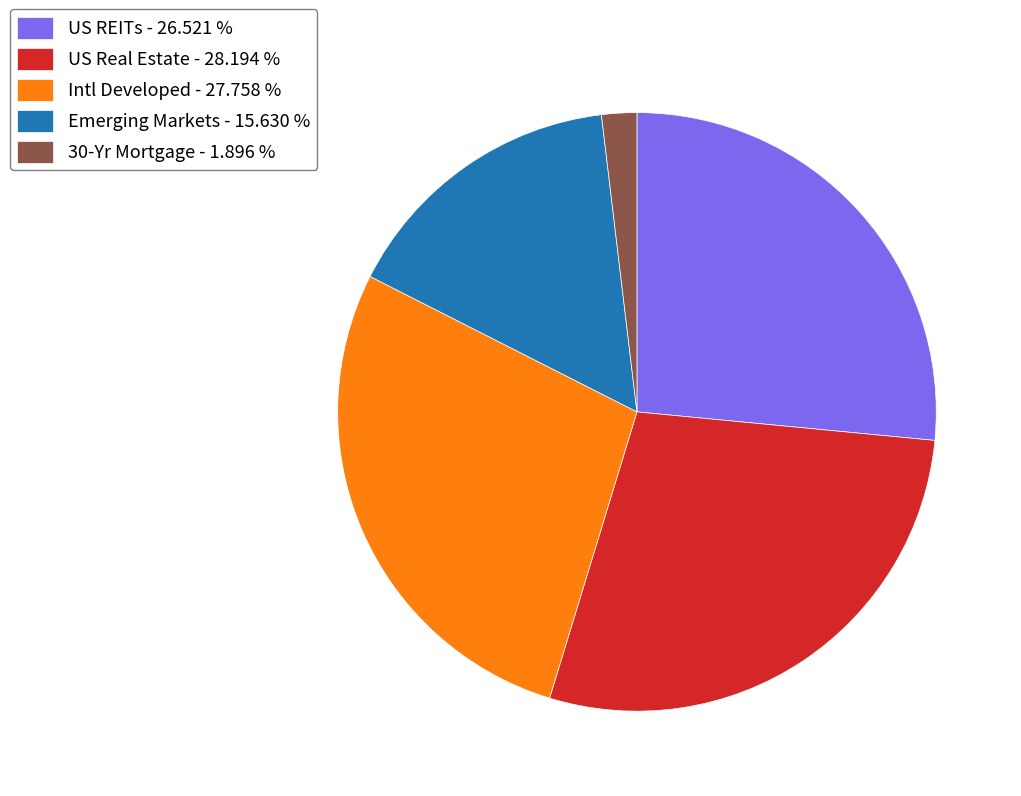

Is there any slice that represents more than half of the pie?

No